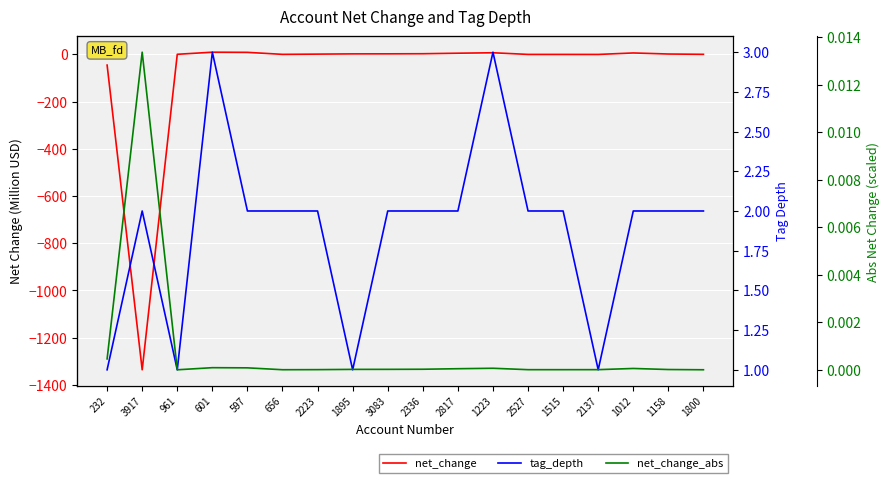

What position from the left is 1800?

18